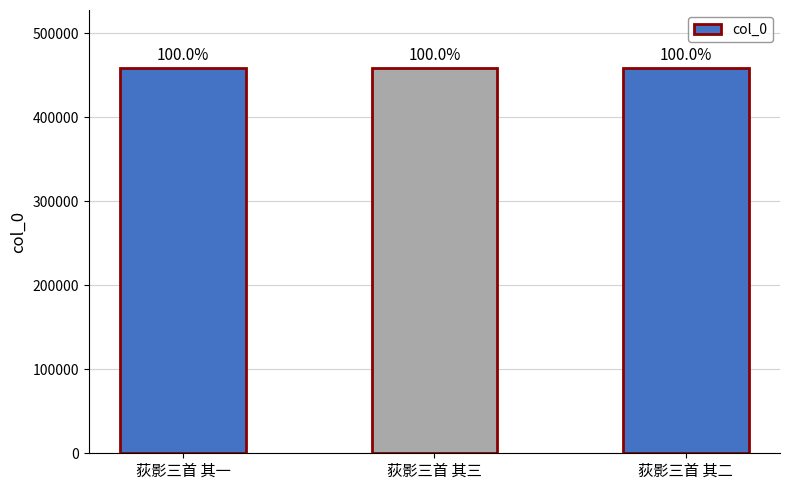

What is the greatest value displayed?

458661